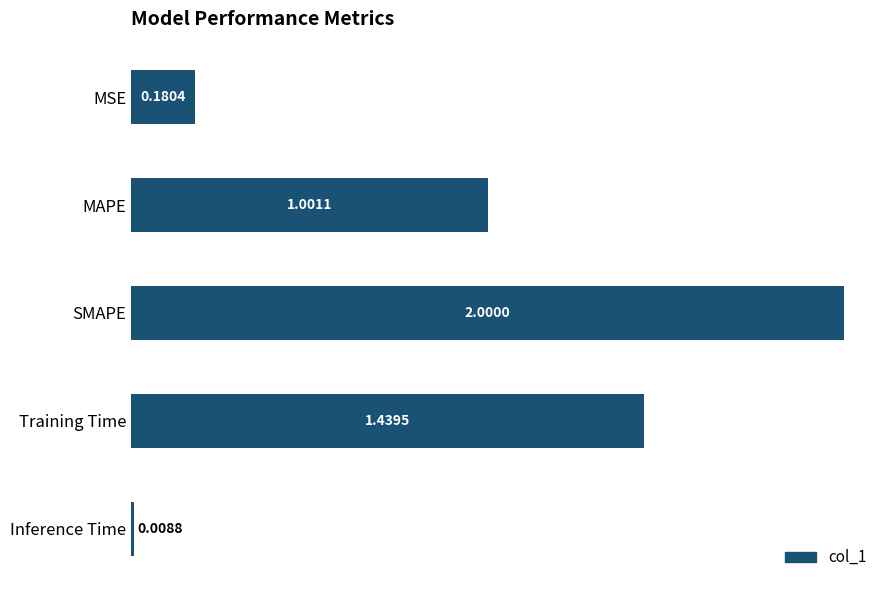

At which category does the chart reach its minimum across all series?

Inference Time